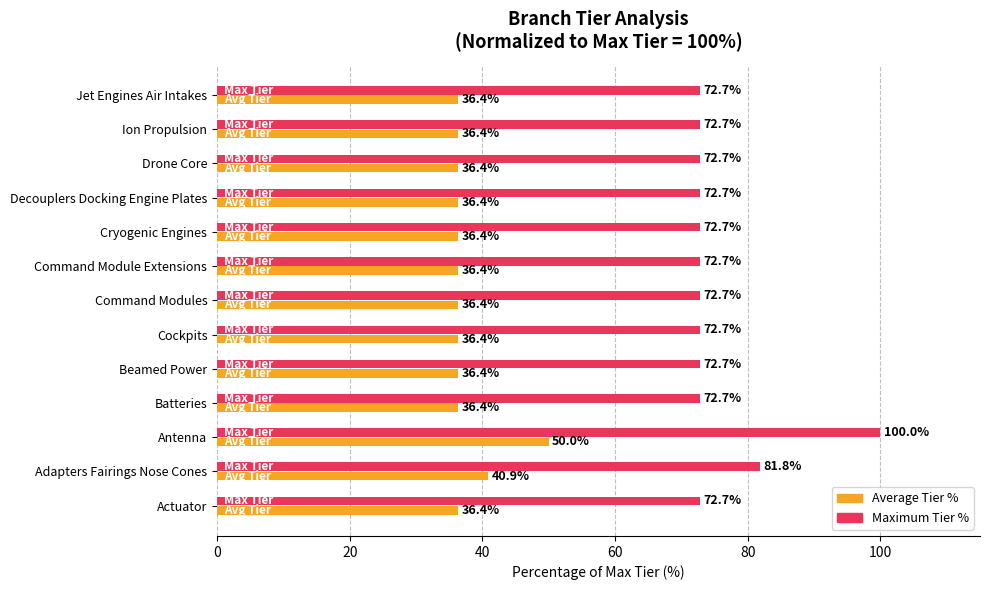

What is the minimum value shown in the chart?

36.4